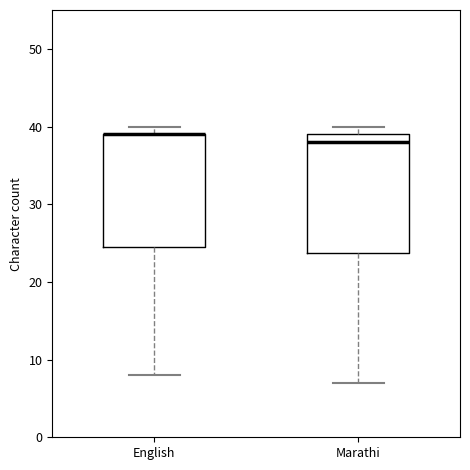

Where is the lower edge of the box for English on the y-axis? The values are not printed on the chart, so give them approximately, as read against the axis.

25